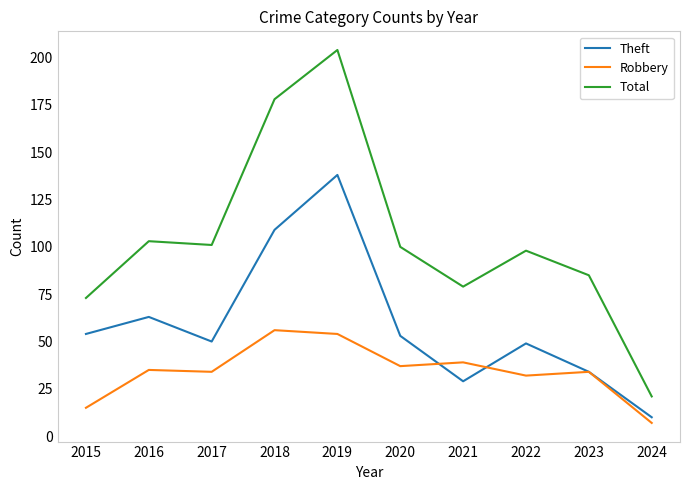

Reading left to right, what are all the values shown in this chart?

Theft: 2015=54	2016=63	2017=50	2018=109	2019=138	2020=53	2021=29	2022=49	2023=34	2024=10
Robbery: 2015=15	2016=35	2017=34	2018=56	2019=54	2020=37	2021=39	2022=32	2023=34	2024=7
Total: 2015=73	2016=103	2017=101	2018=178	2019=204	2020=100	2021=79	2022=98	2023=85	2024=21